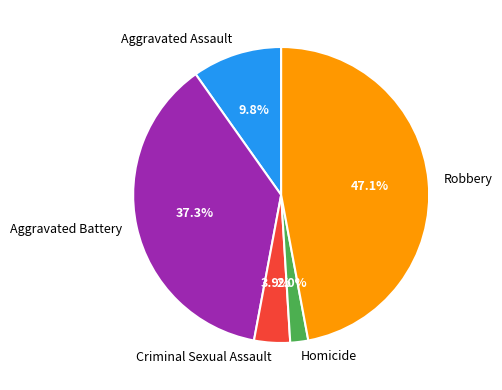

What portion of the pie excludes Aggravated Assault?

90.2%